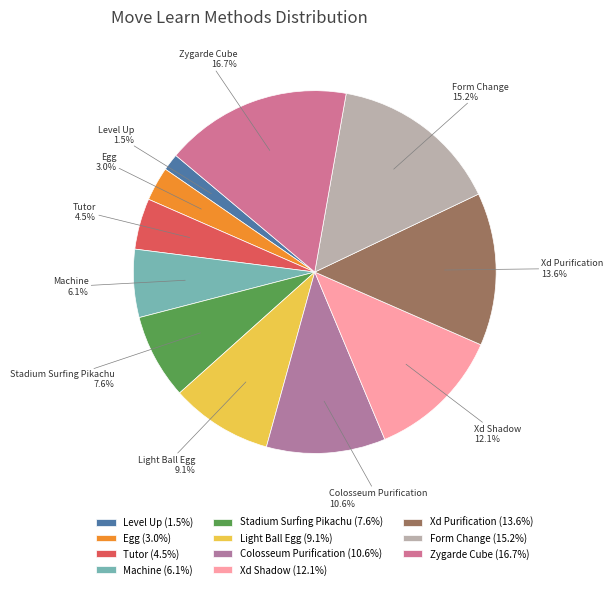

True or false: Zygarde Cube accounts for 17% of the total.

True